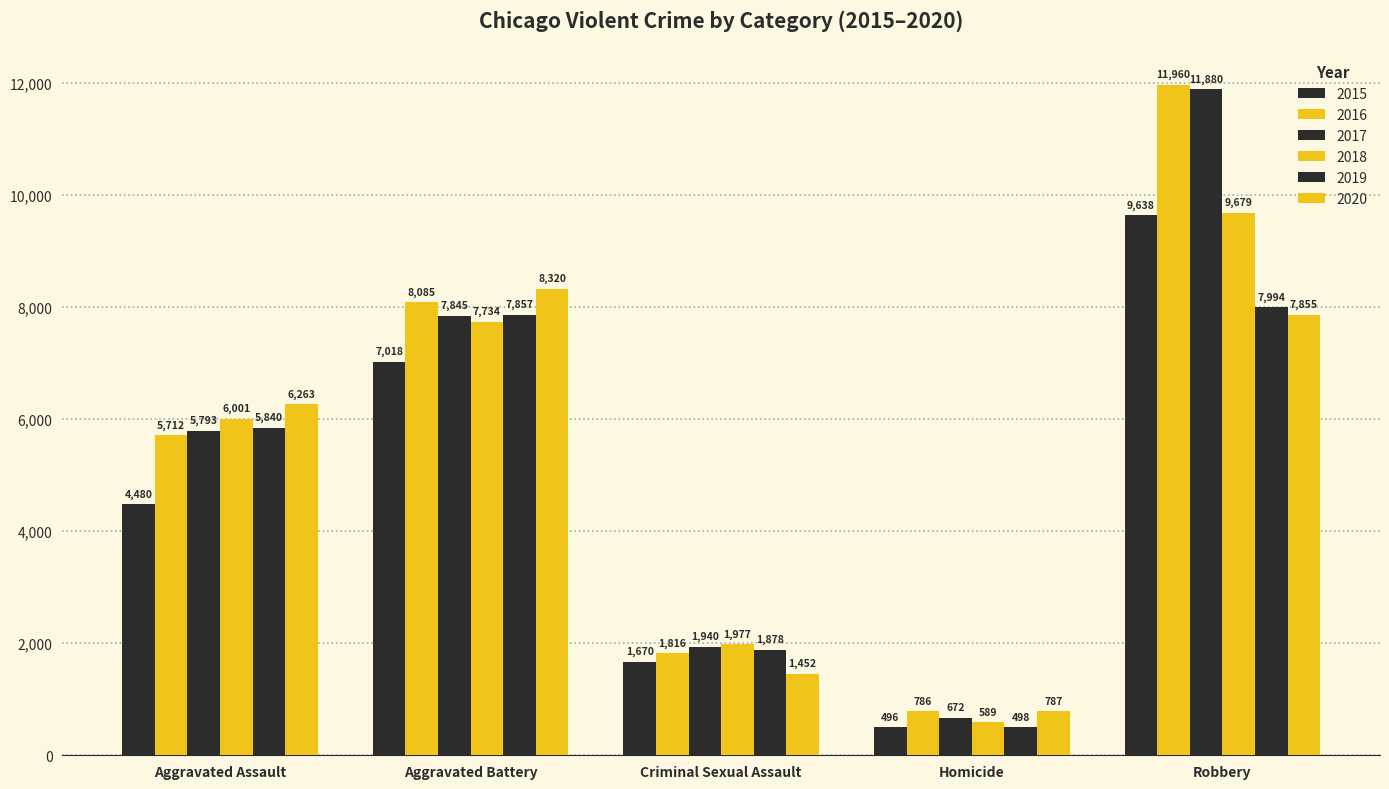

Count the number of data series in this chart.

6